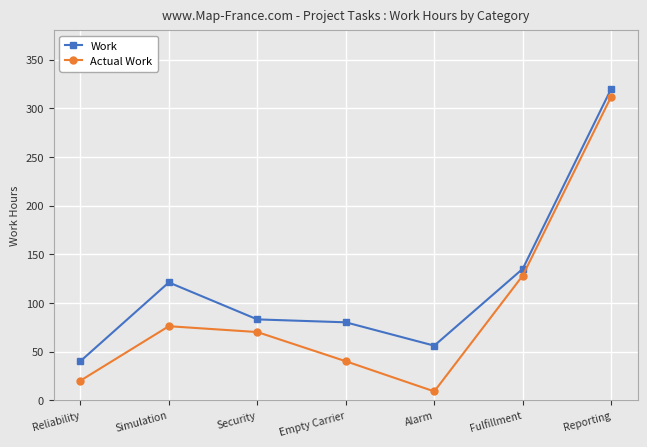

Rank the series by their maximum value, from highest to lowest.

Work, Actual Work